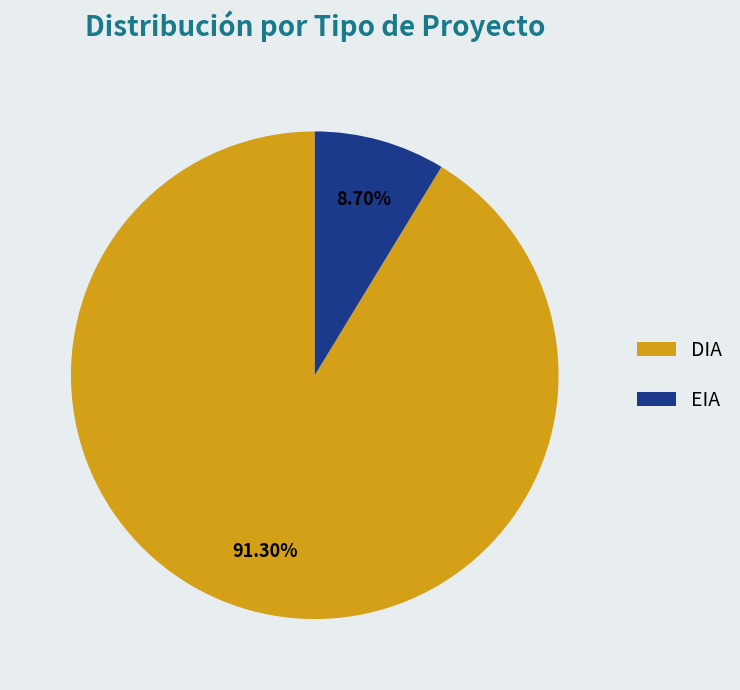

Does EIA account for over 50% of the chart?

No